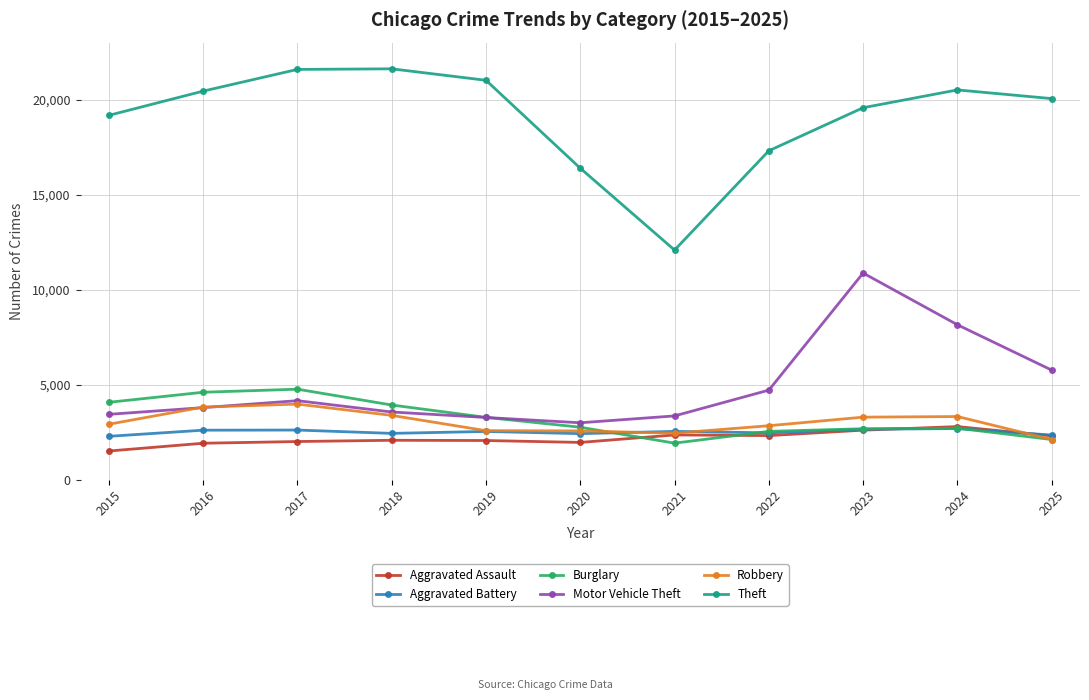

What are all the series names shown in the legend?

Aggravated Assault, Aggravated Battery, Burglary, Motor Vehicle Theft, Robbery, Theft